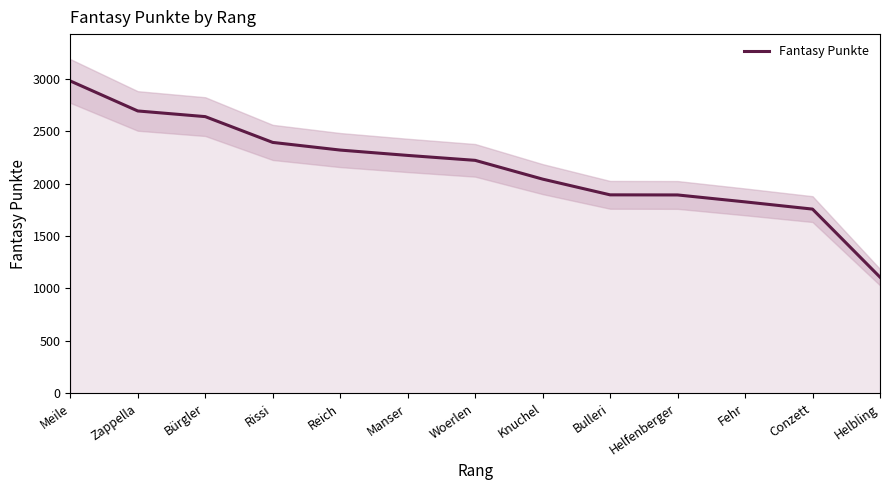

What is the difference between the second highest and minimum values?

1585